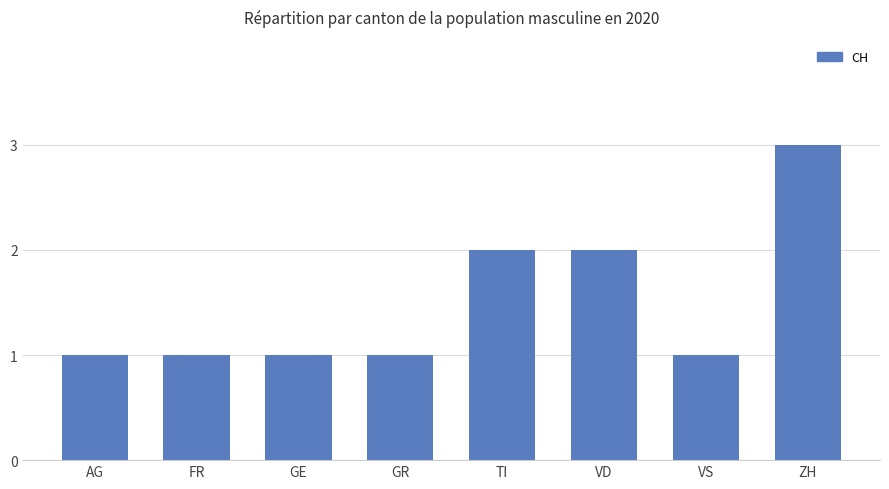

What is the value of the 6th bar from the left?

2